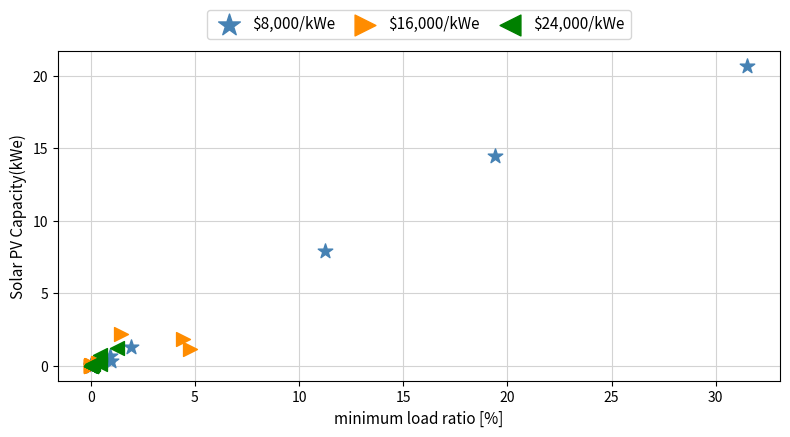

Which series reaches the maximum Y coordinate?

$8,000/kWe